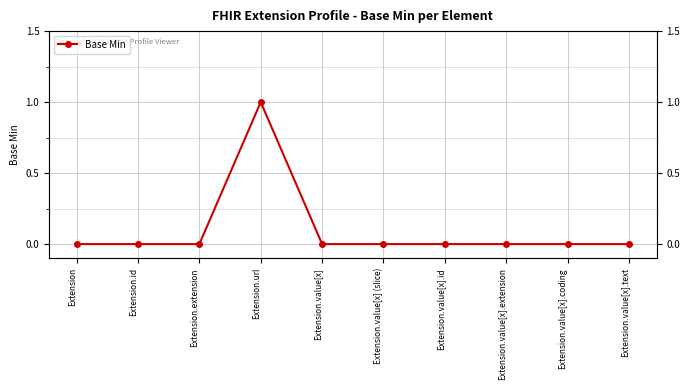

Which category has the highest value across all series?

Extension.url